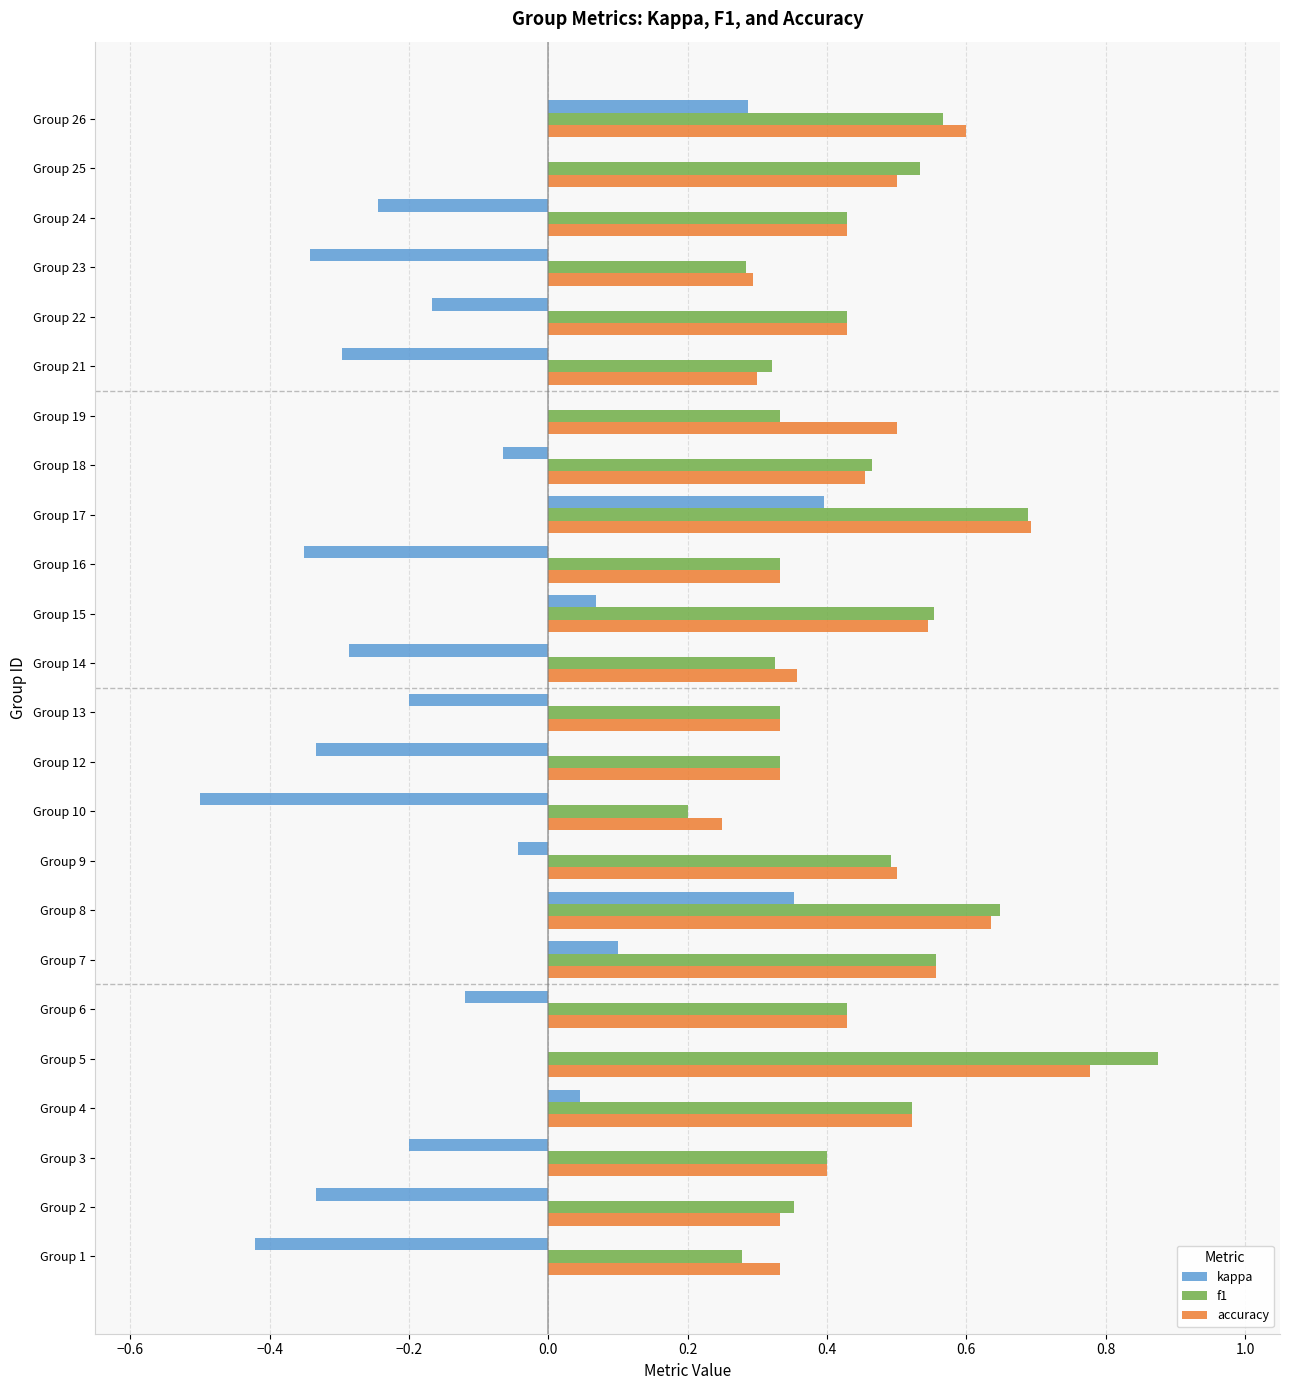

At which category is the sum across all series the highest?

Group 17